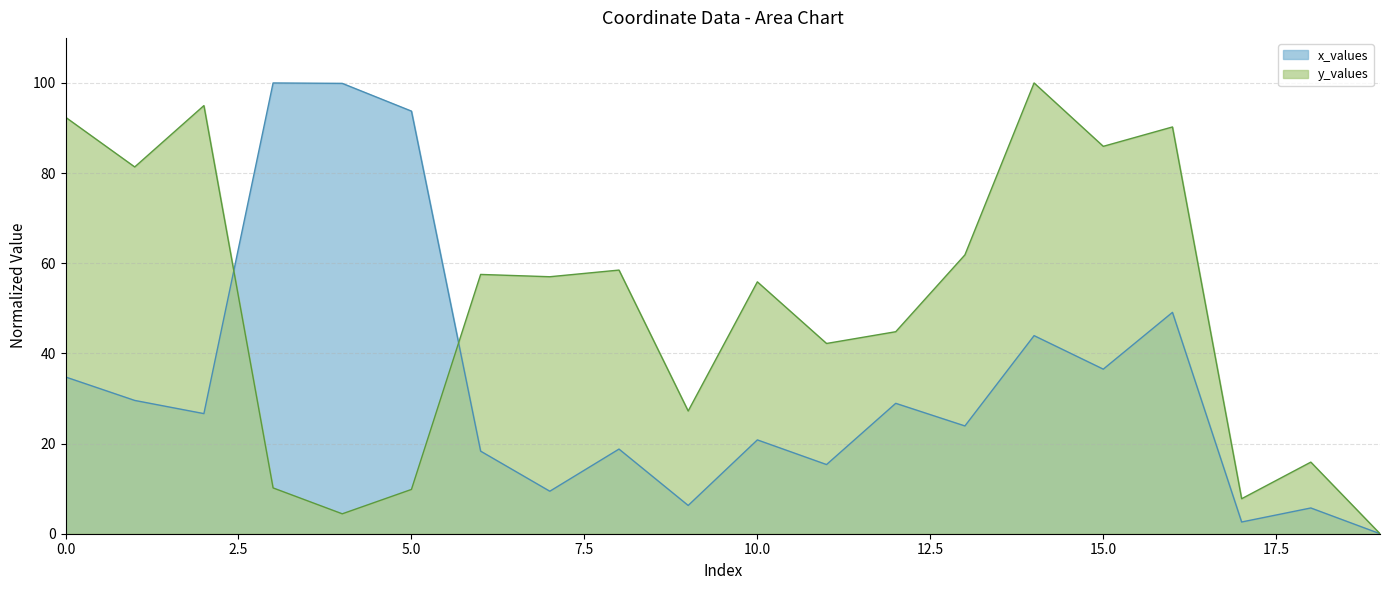

Reading left to right, extract all data points from this chart.

x_values: 34.8	29.6	26.6	100.0	99.9	93.8	18.3	9.4	18.8	6.3	20.8	15.3	28.9	23.9	43.9	36.5	49.1	2.6	5.7	0.0
y_values: 92.4	81.4	95.0	10.2	4.4	9.8	57.5	57.0	58.5	27.2	55.9	42.2	44.8	61.9	100.0	85.9	90.2	7.8	15.9	0.0